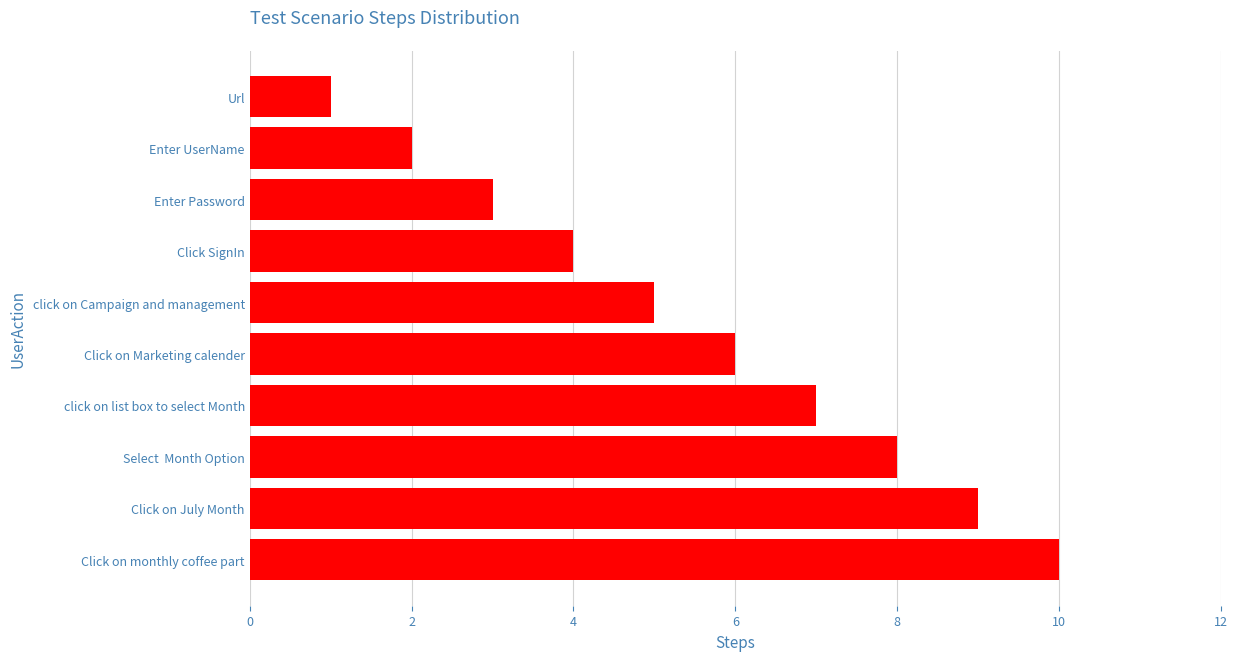

What is the sum of all values?

55